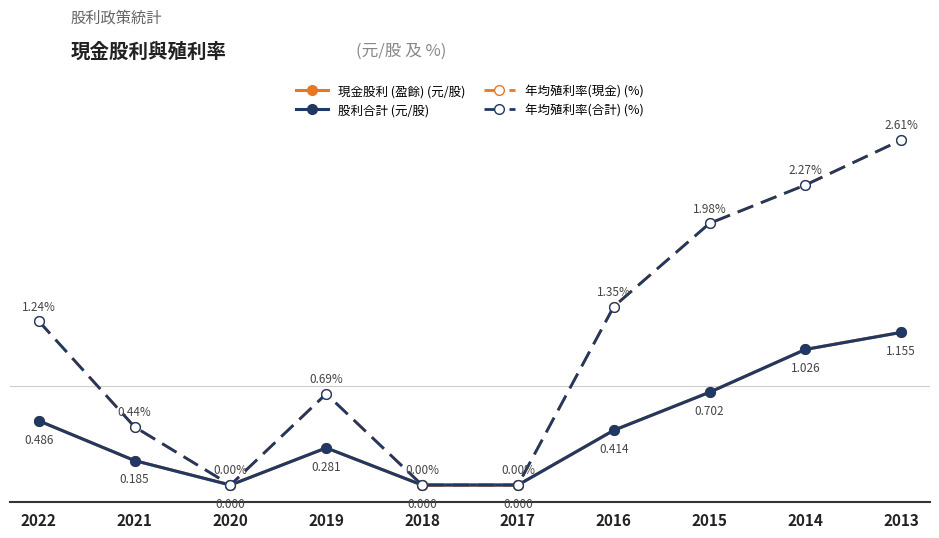

Is this an area chart (filled region under the line)?

No